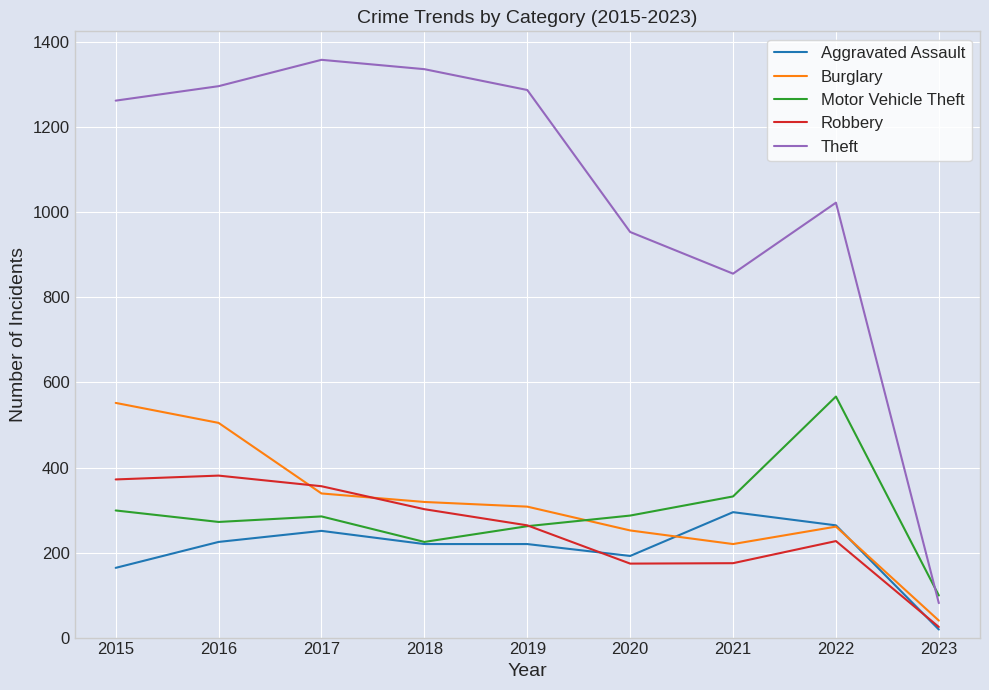

How many lines are shown in the chart?

5